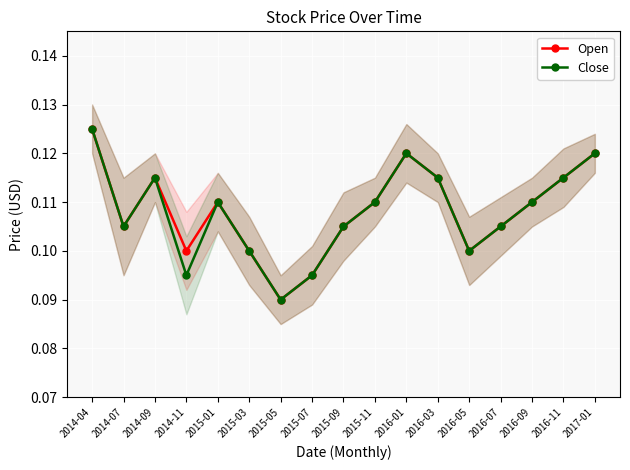

Rank the categories by Close value from lowest to highest.

2015-05, 2014-11, 2015-07, 2015-03, 2016-05, 2014-07, 2015-09, 2016-07, 2015-01, 2015-11, 2016-09, 2014-09, 2016-03, 2016-11, 2016-01, 2017-01, 2014-04